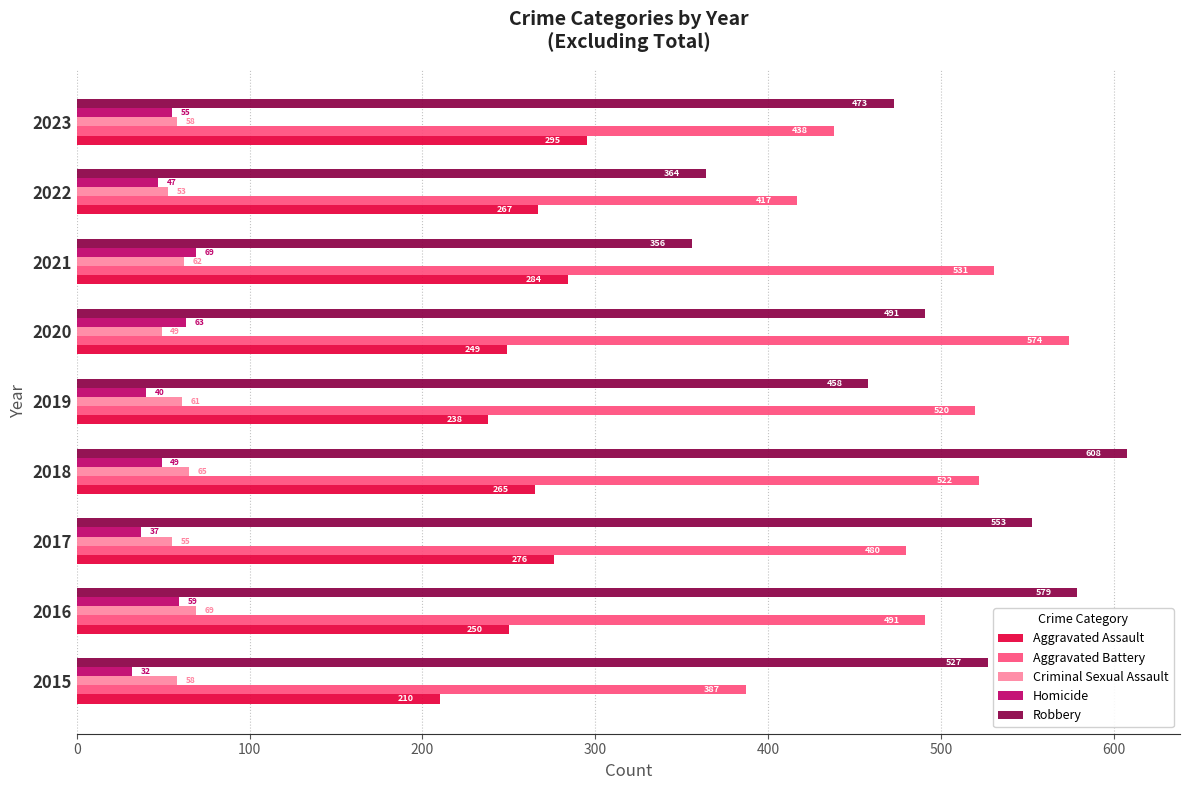

Where is Aggravated Battery nearest to the value 480?

2017